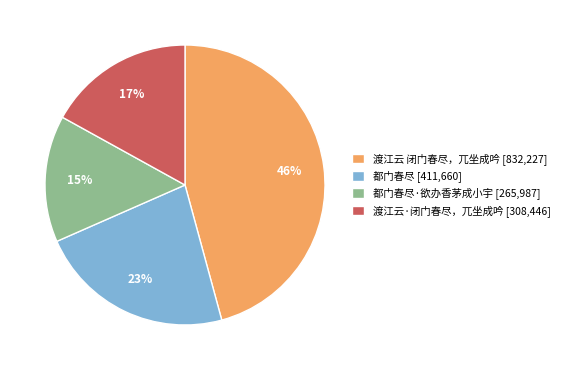

To the nearest percent, what percentage of the pie is 都门春尽 [411,660]?

23%